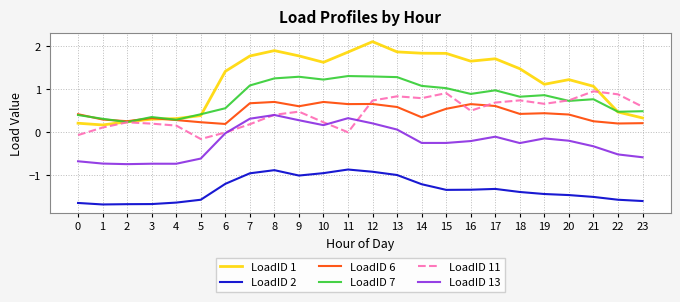

At how many categories does at least one series exceed 0?

24